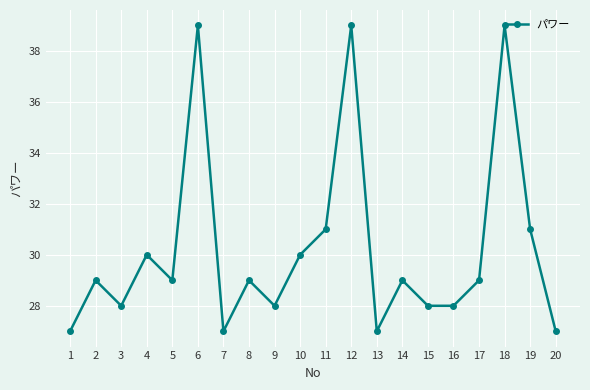

What is the value of the 16th point from the left?

28